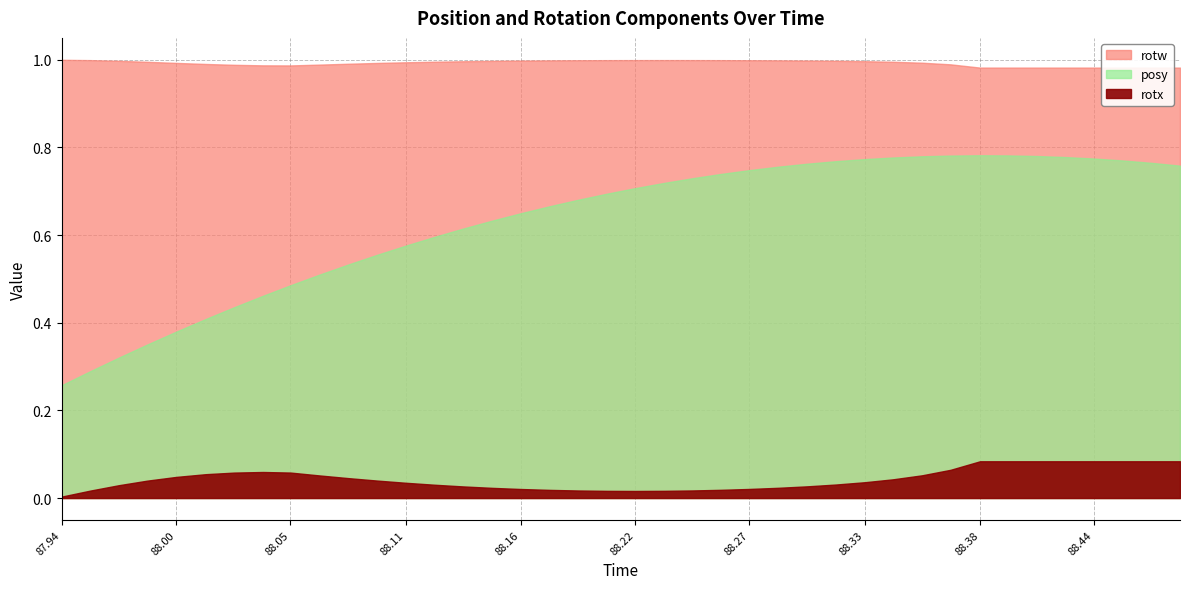

Count the number of data series in this chart.

3